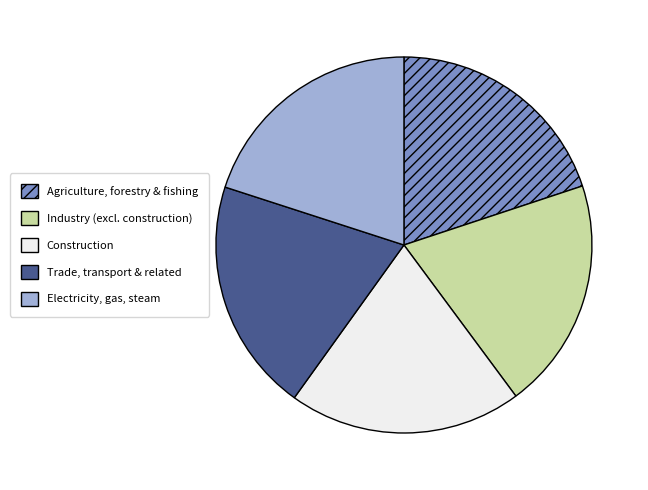

Is there any slice that represents more than half of the pie?

No